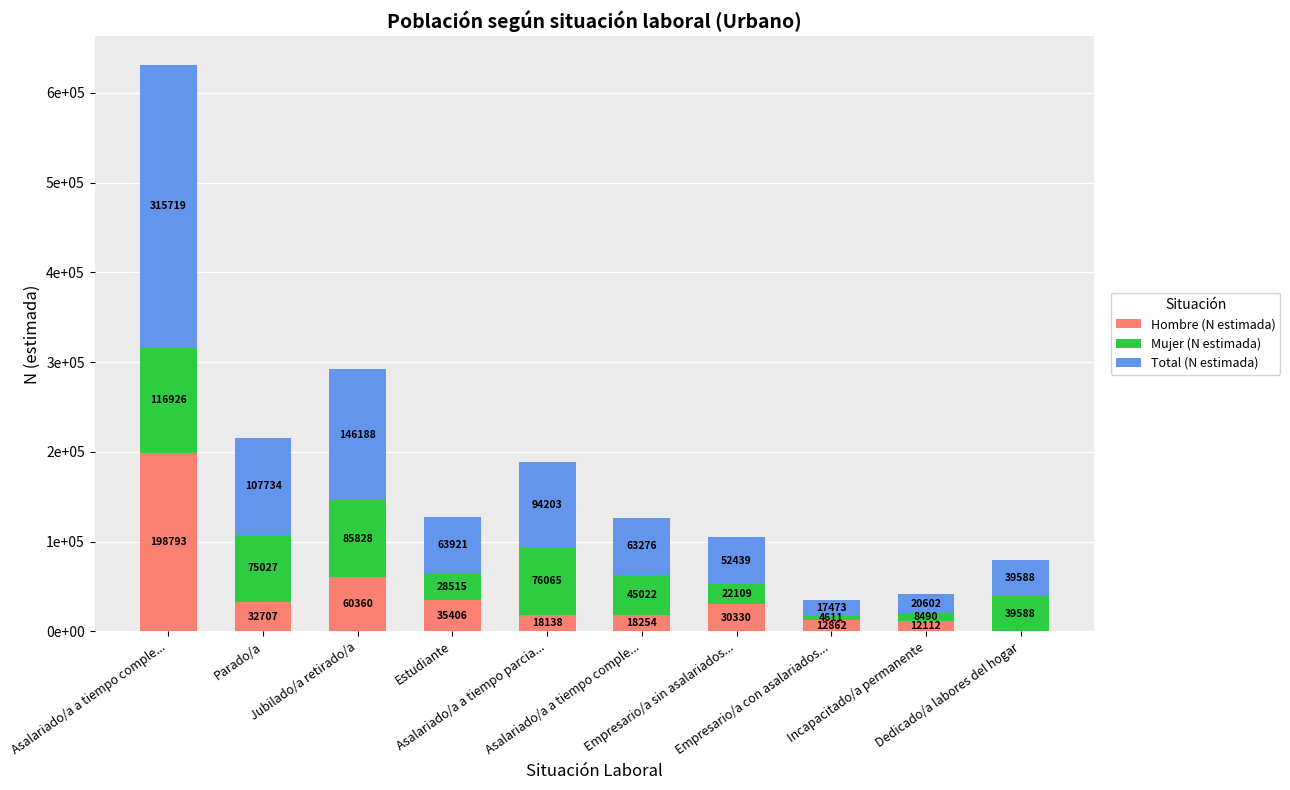

What are all the series names shown in the legend?

Hombre (N estimada), Mujer (N estimada), Total (N estimada)